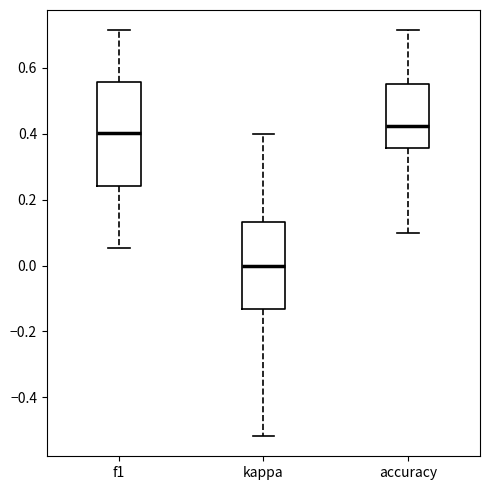

Where is the lower edge of the box for kappa on the y-axis? The values are not printed on the chart, so give them approximately, as read against the axis.

-0.14